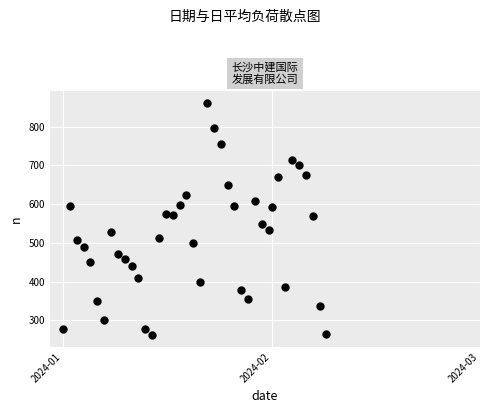

What is the range of Y values (max minus min)?

600.8